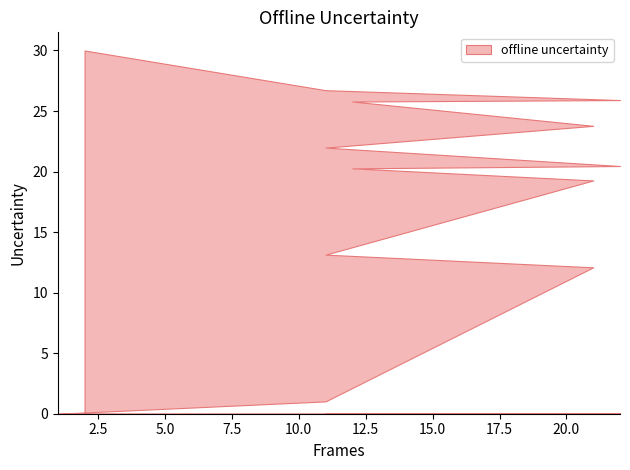

Between 21 and 11, which is larger?

21